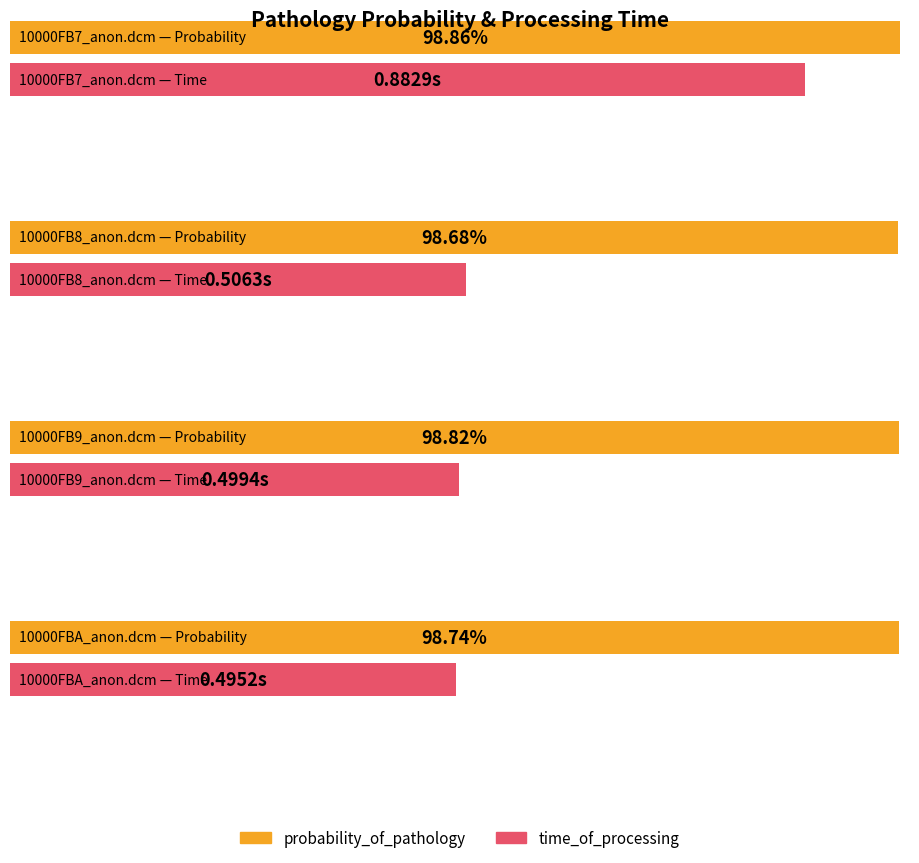

What is the label of the 1st bar from the right?

10000FBA_anon.dcm